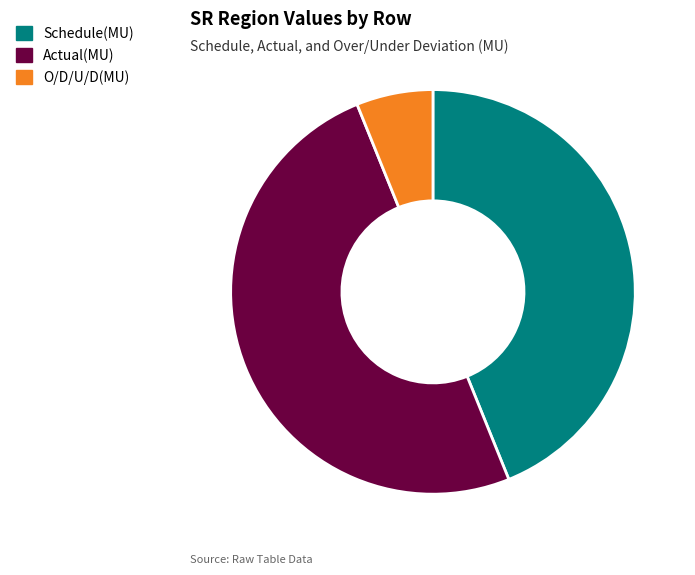

Is the sum of Actual(MU) and Schedule(MU) greater than half?

Yes